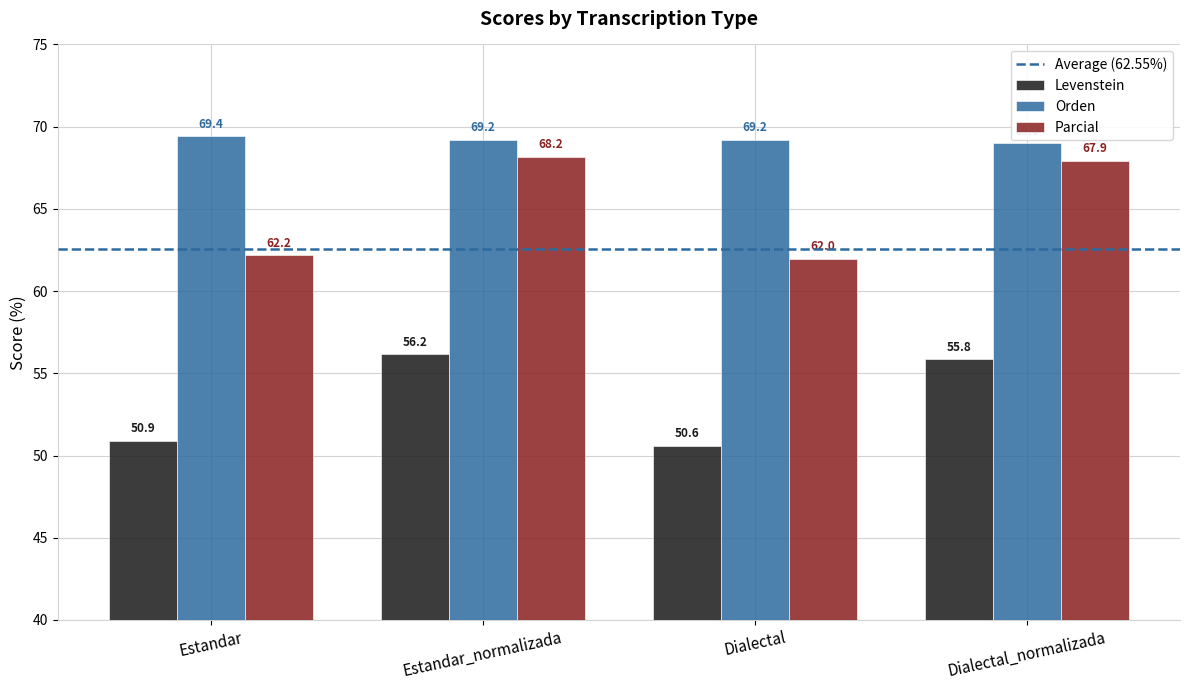

Reading left to right, list all the values displayed in this chart.

Levenstein: 50.9	56.2	50.6	55.8
Orden: 69.4	69.2	69.2	69.0
Parcial: 62.2	68.2	62.0	67.9